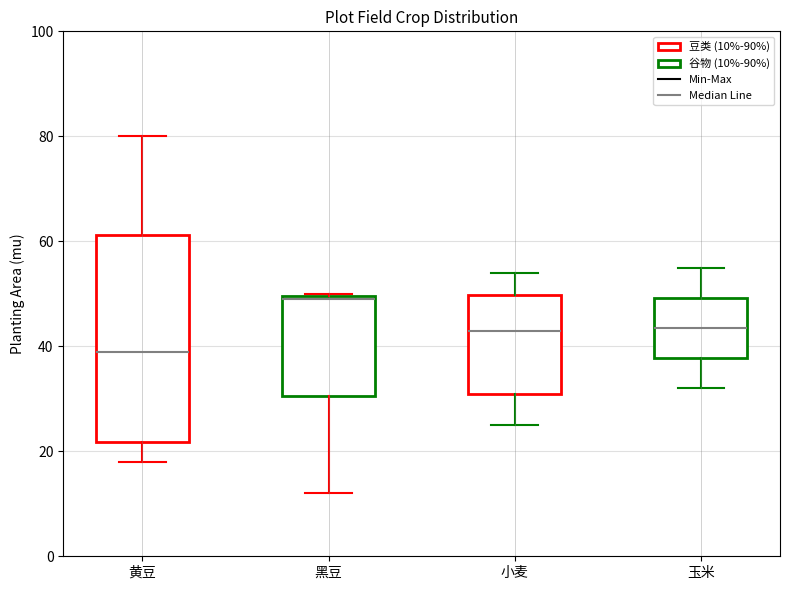

Which box is the tallest, from its lower edge to its upper edge?

黄豆